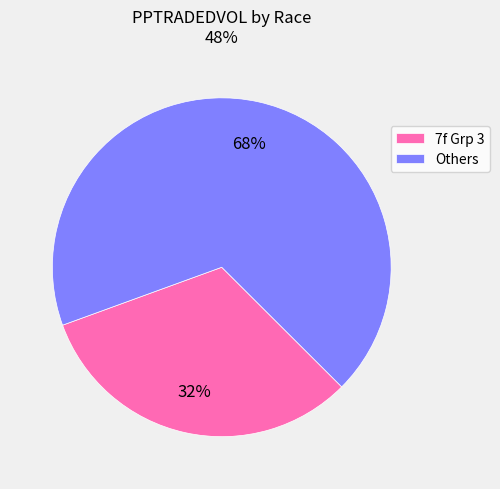

To the nearest percent, what portion does Others represent?

68%